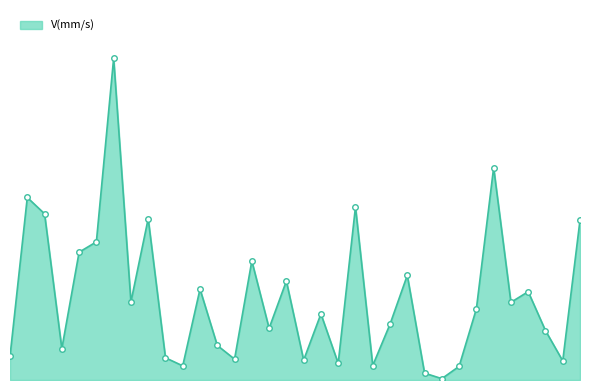

Rank the categories by value from highest to lowest.

7, 29, 2, 21, 3, 9, 34, 6, 5, 15, 24, 17, 12, 31, 8, 30, 28, 19, 23, 16, 32, 13, 4, 1, 10, 14, 18, 33, 20, 22, 11, 27, 25, 26